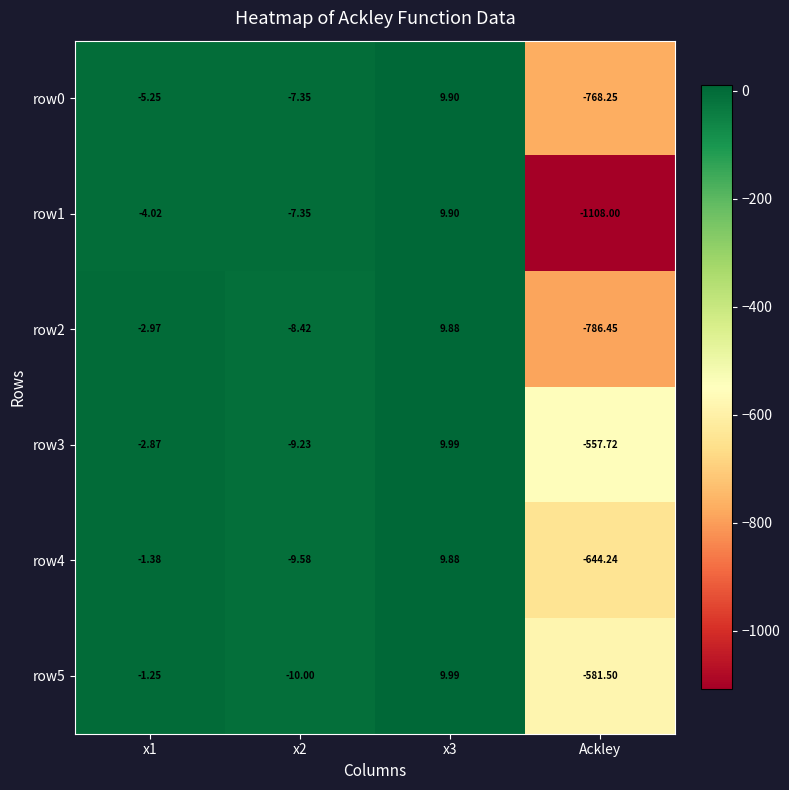

At x1, list the series in order from smallest to largest.

row0, row1, row2, row3, row4, row5